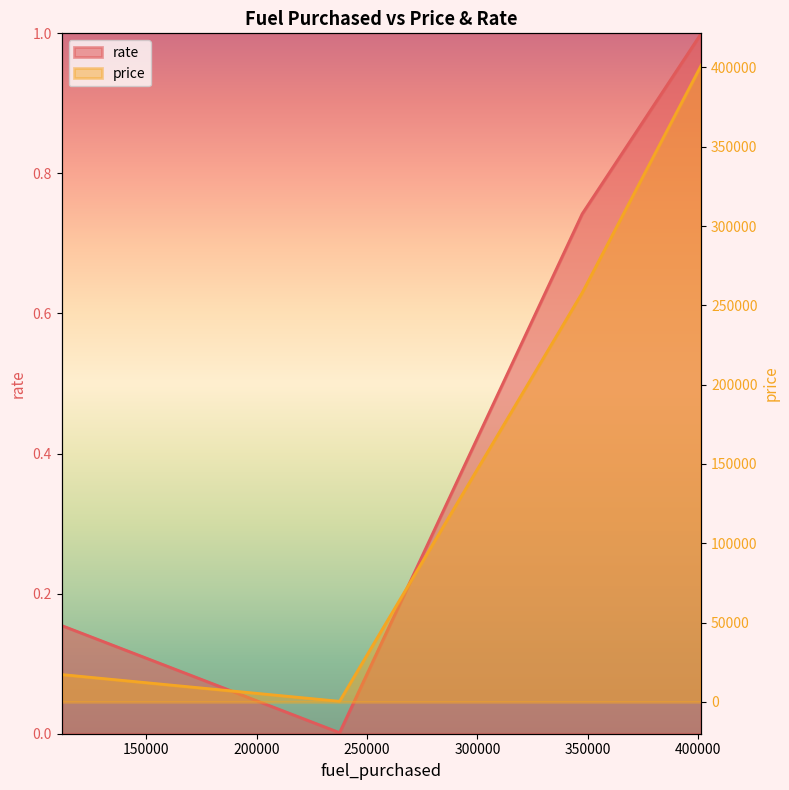

At which category is the sum across all series the highest?

401463.46179095784